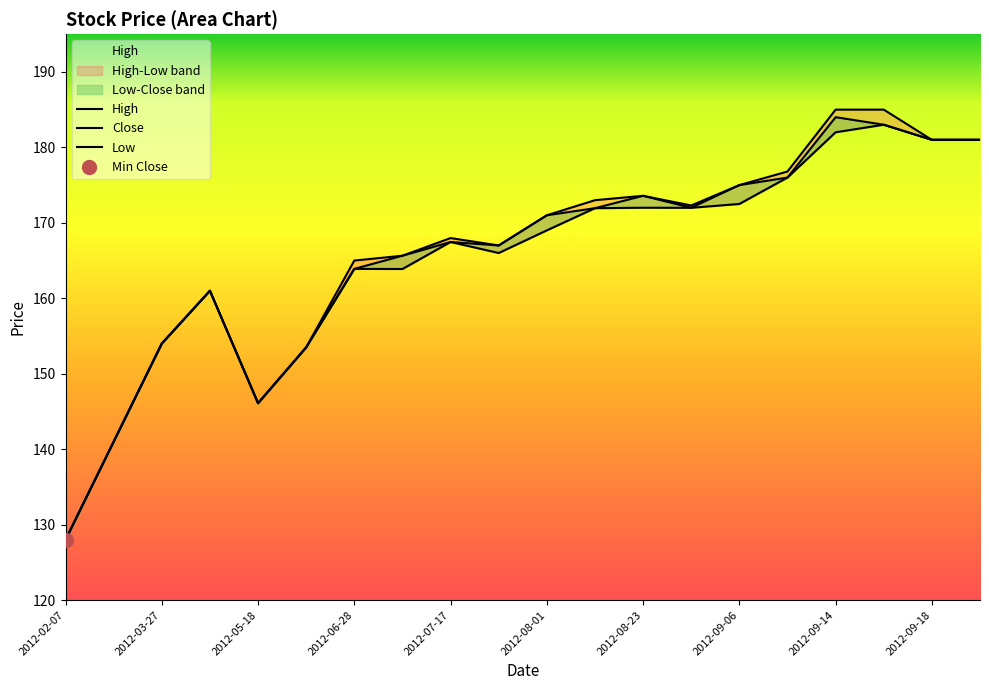

What is the lowest value of the Close series?

128.0